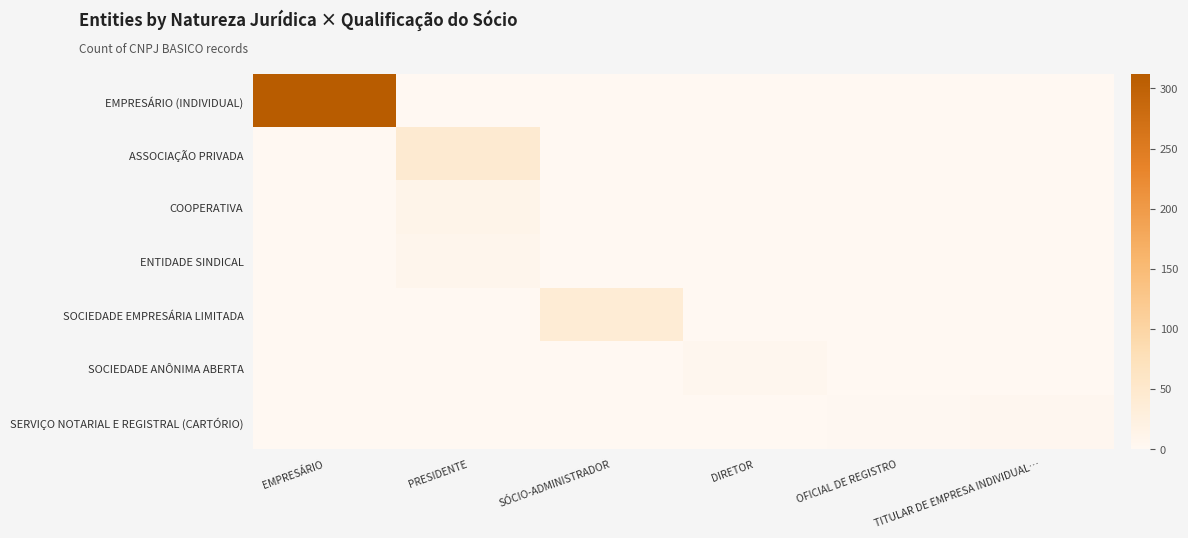

Which series has the largest total across all categories?

EMPRESÁRIO (INDIVIDUAL)